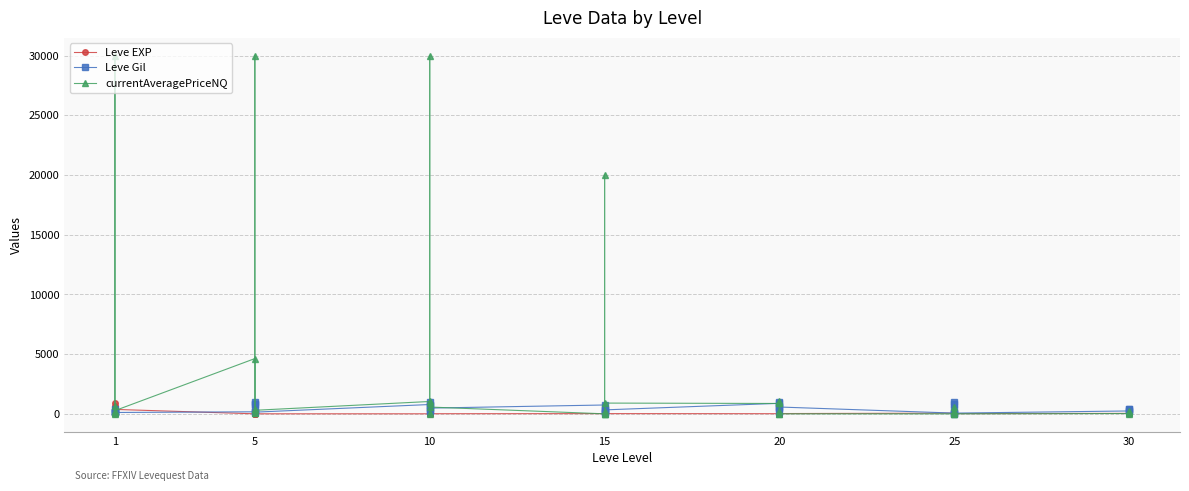

Between 5 and 10, which series saw the biggest shift?

Leve Gil